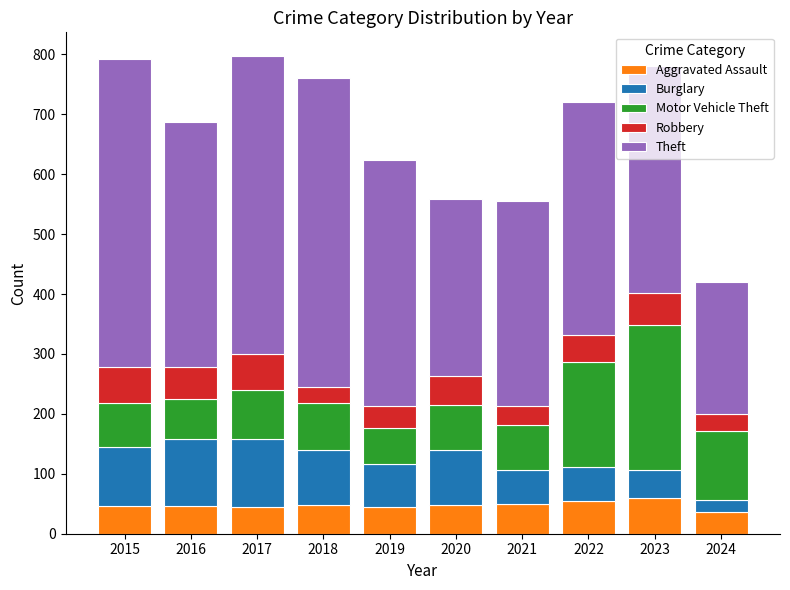

The Aggravated Assault series shows 37 at 2024. True or false?

True